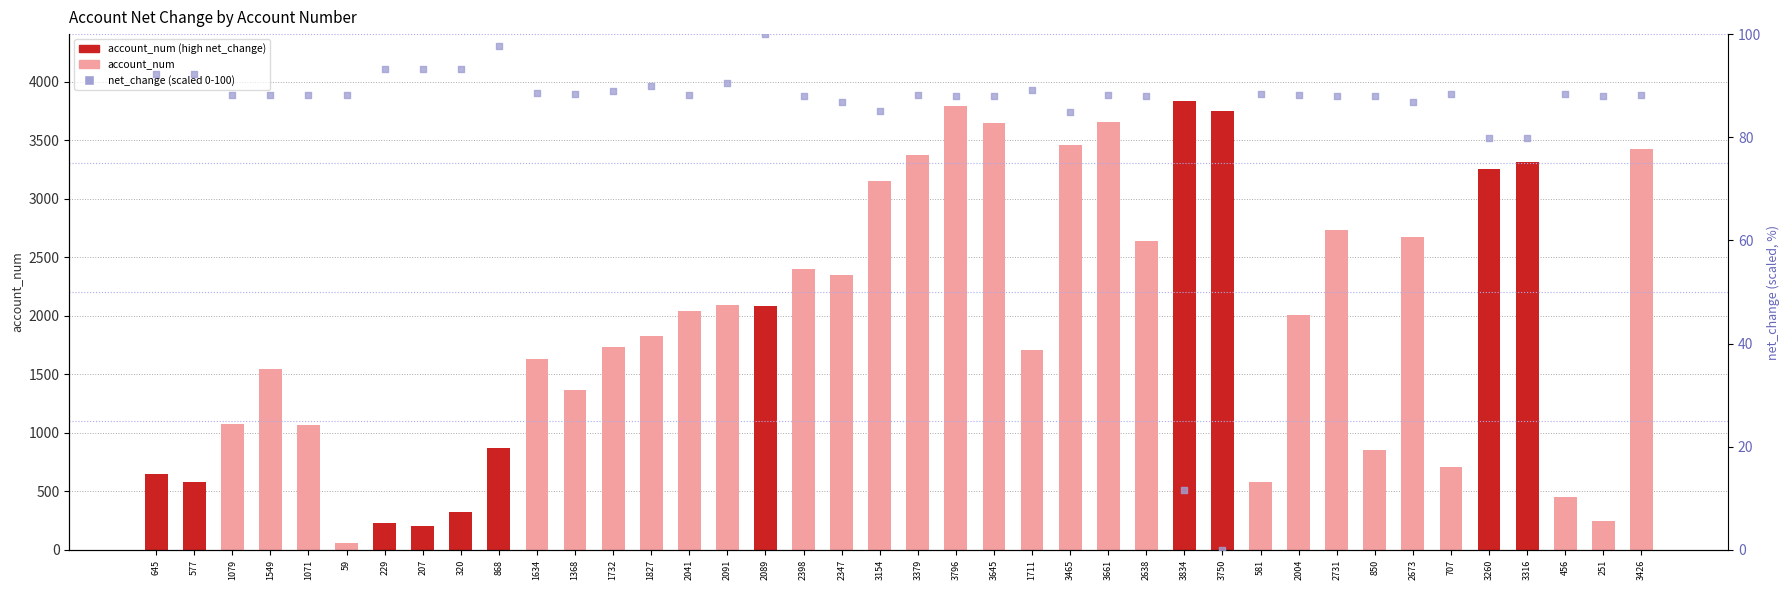

At which category is the sum across all series the highest?

3796